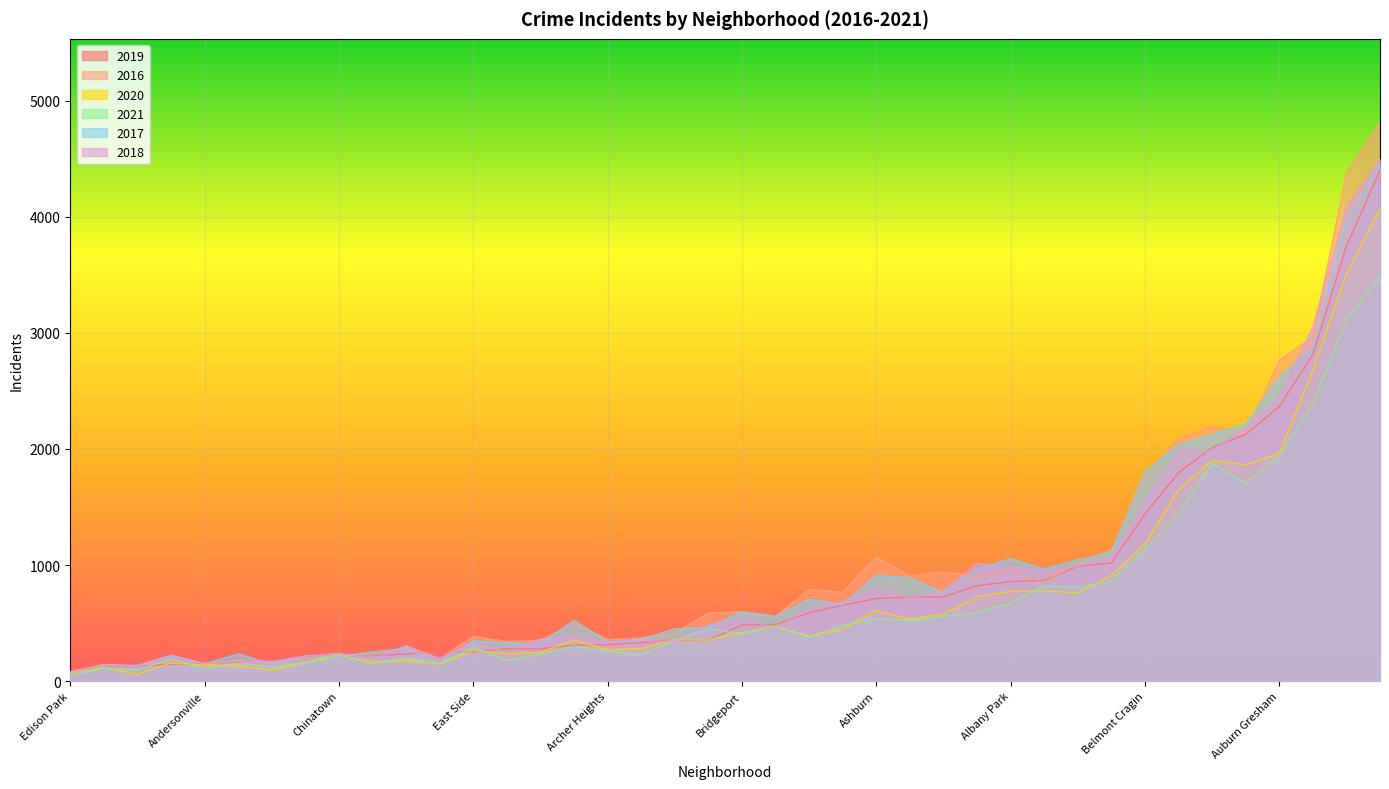

Read the 2019 value at Hermosa, to the nearest 10.

310